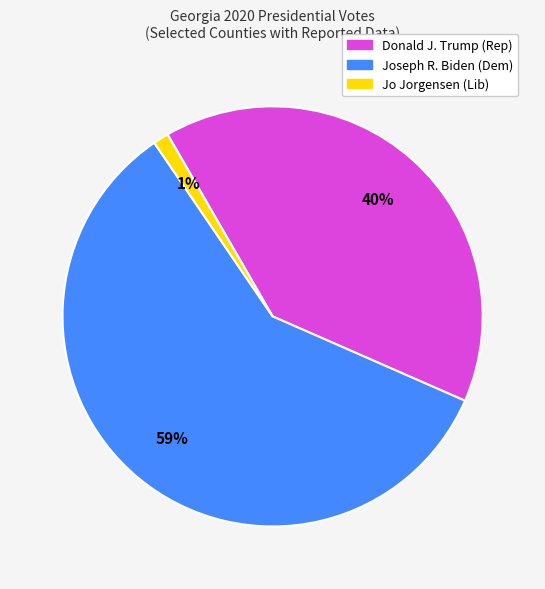

To the nearest percent, what is the difference between the largest and smallest slice percentages?

58%